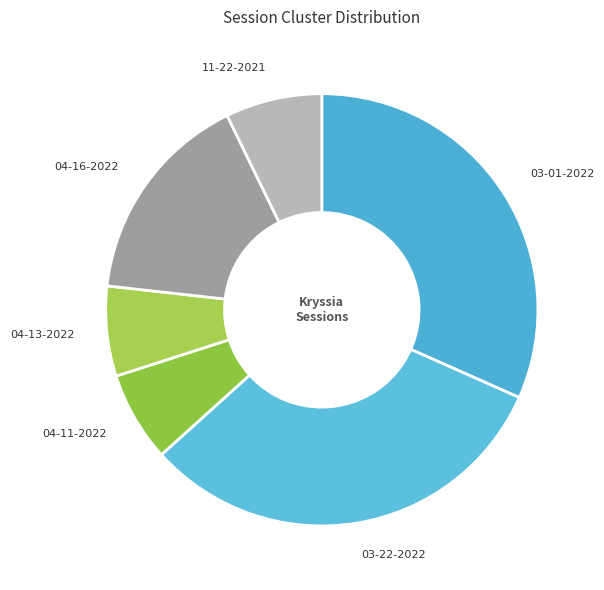

Is the sum of 11-22-2021 and 04-16-2022 greater than half?

No